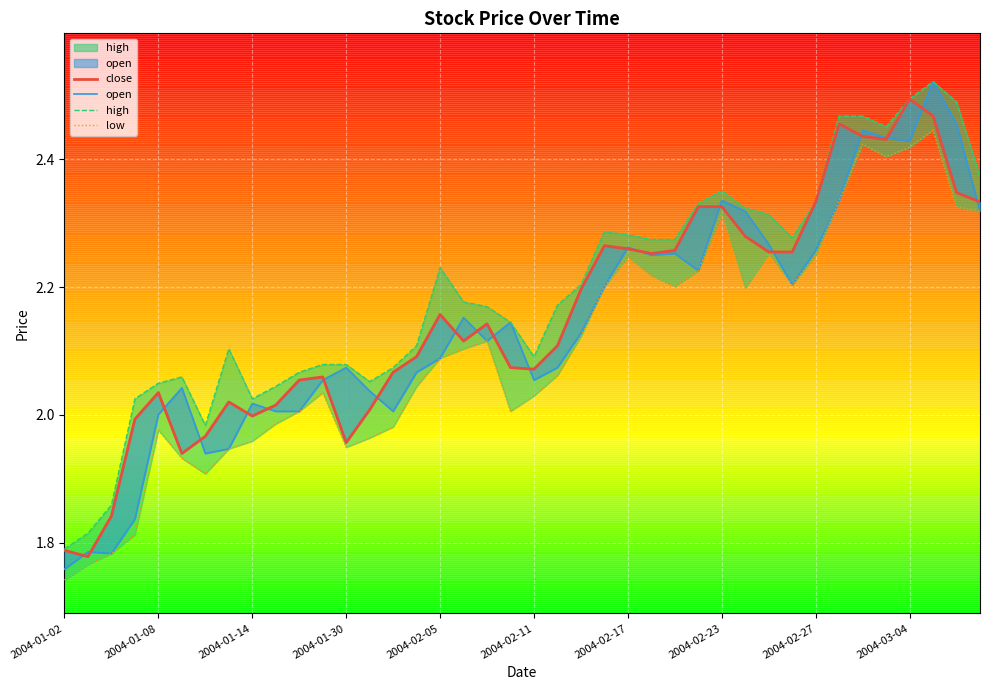

True or false: open and high intersect in this chart.

False